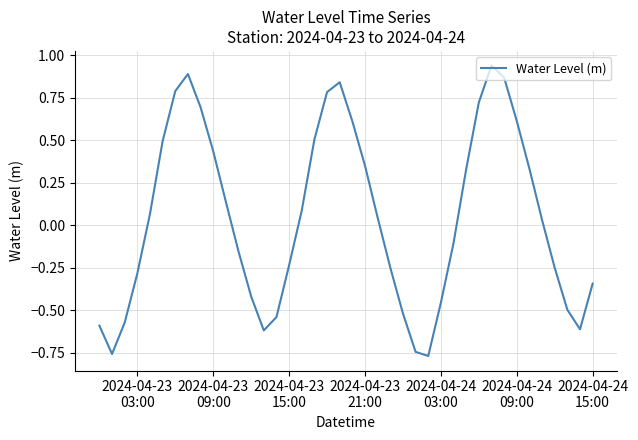

What is the difference between the maximum and minimum values?

1.7